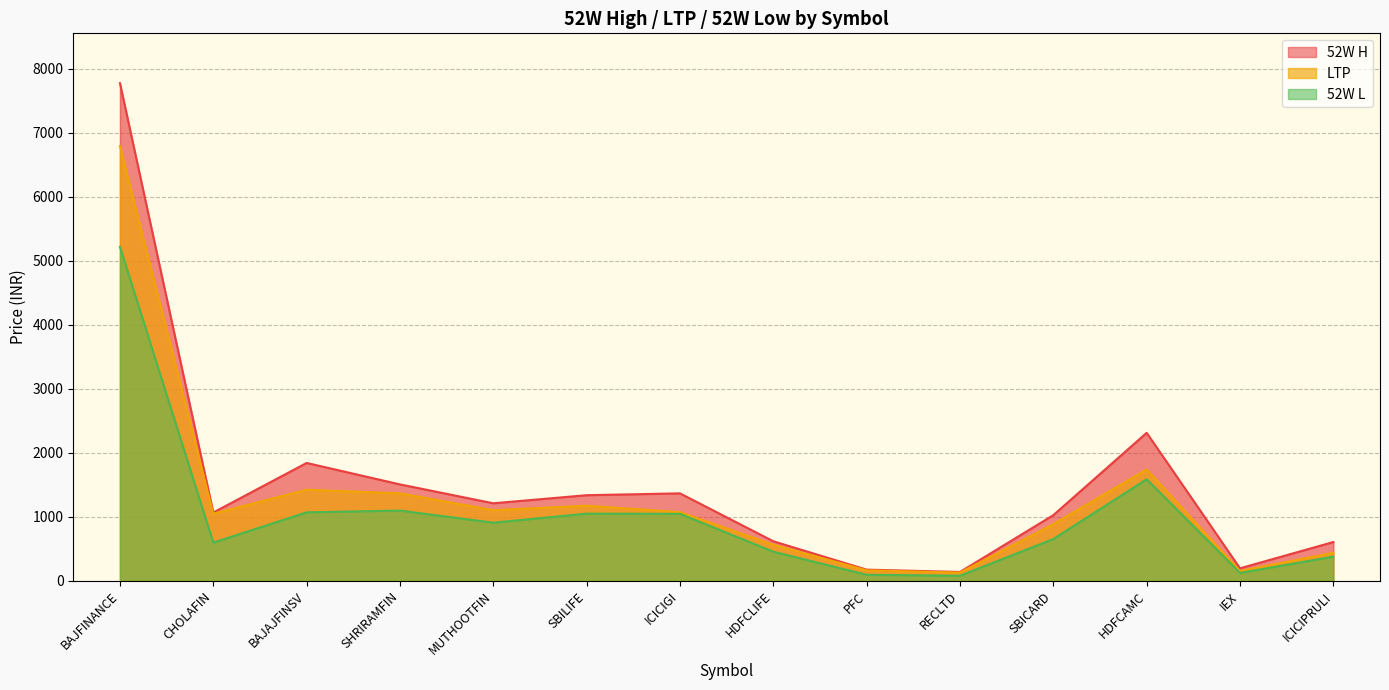

What is the total value across all series at IEX?

479.8